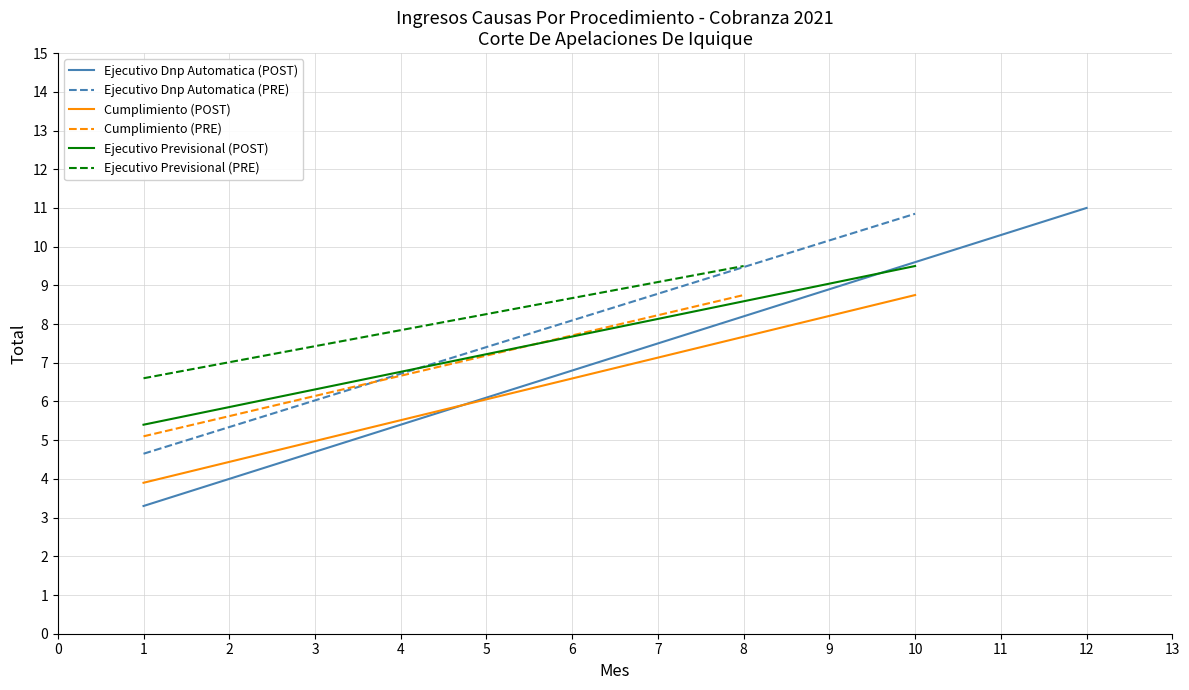

What is the difference between the maximum and minimum values in the Ejecutivo Dnp Automatica (PRE) series?

6.2